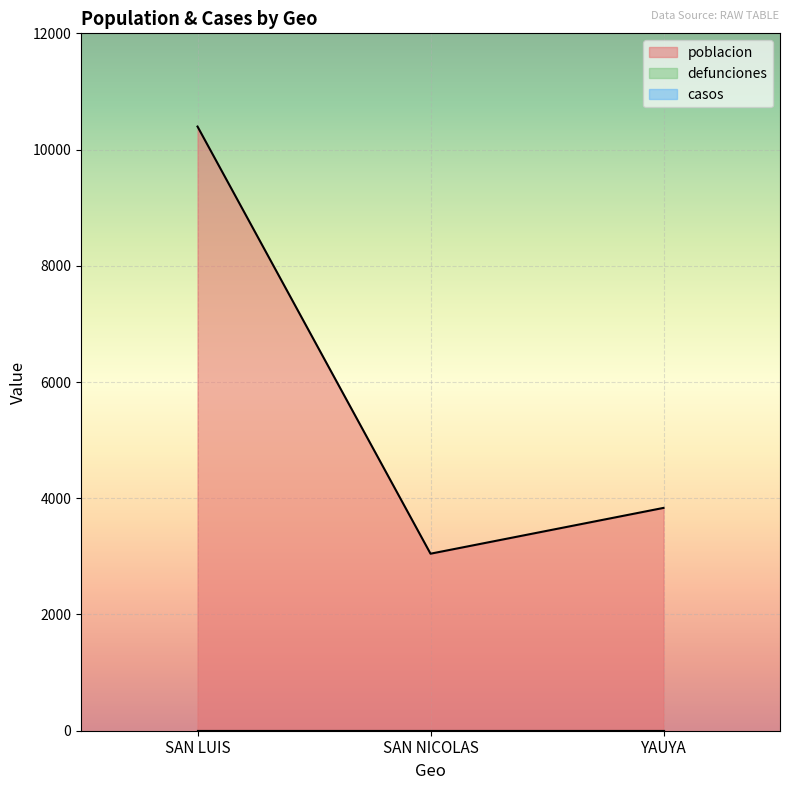

True or false: defunciones has a value of 0 at SAN NICOLAS.

True